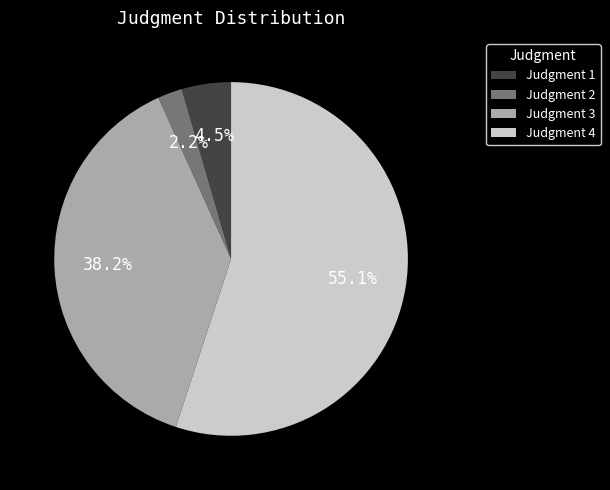

Count the number of slices in the pie.

4